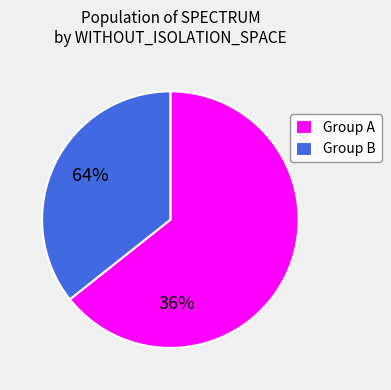

The Group A slice represents 64% of the pie. True or false?

True